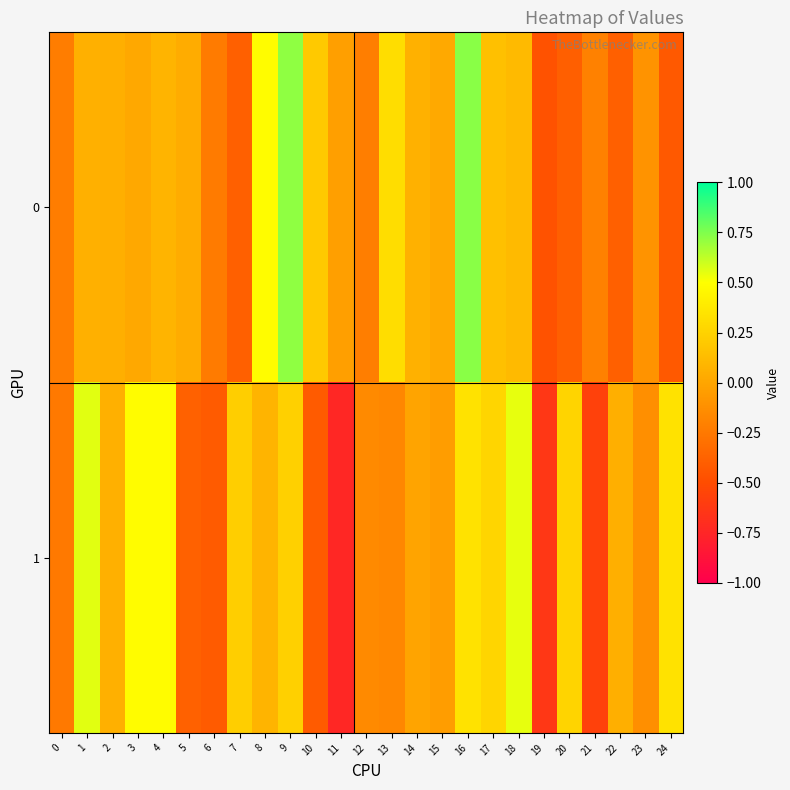

What is the minimum value shown in the chart?

-0.7